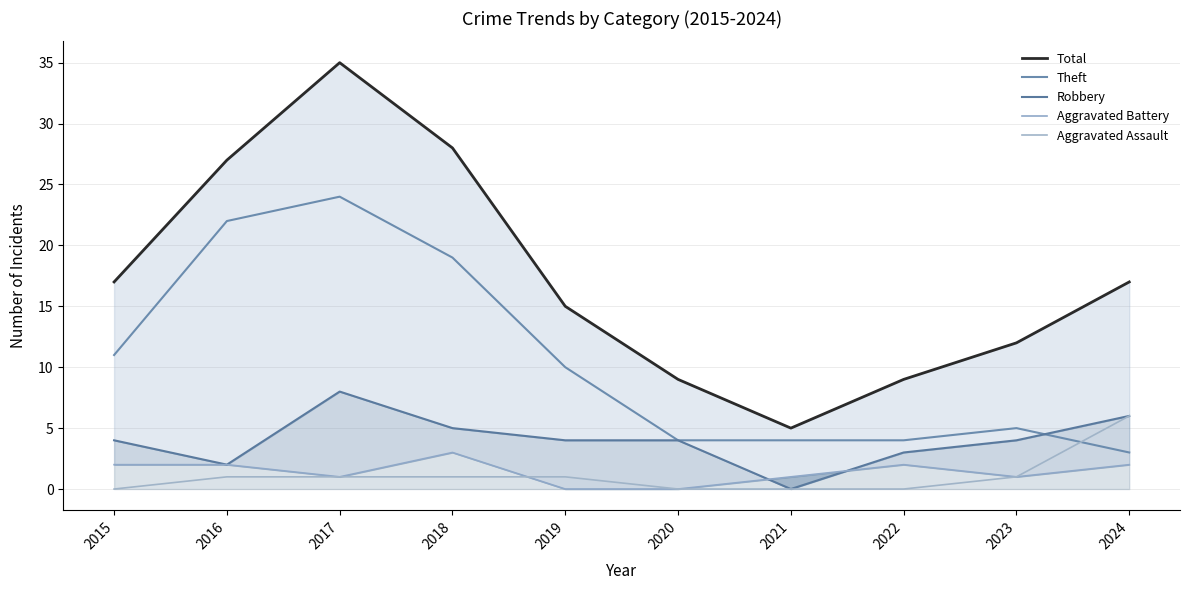

Which series has the largest total across all categories?

Total